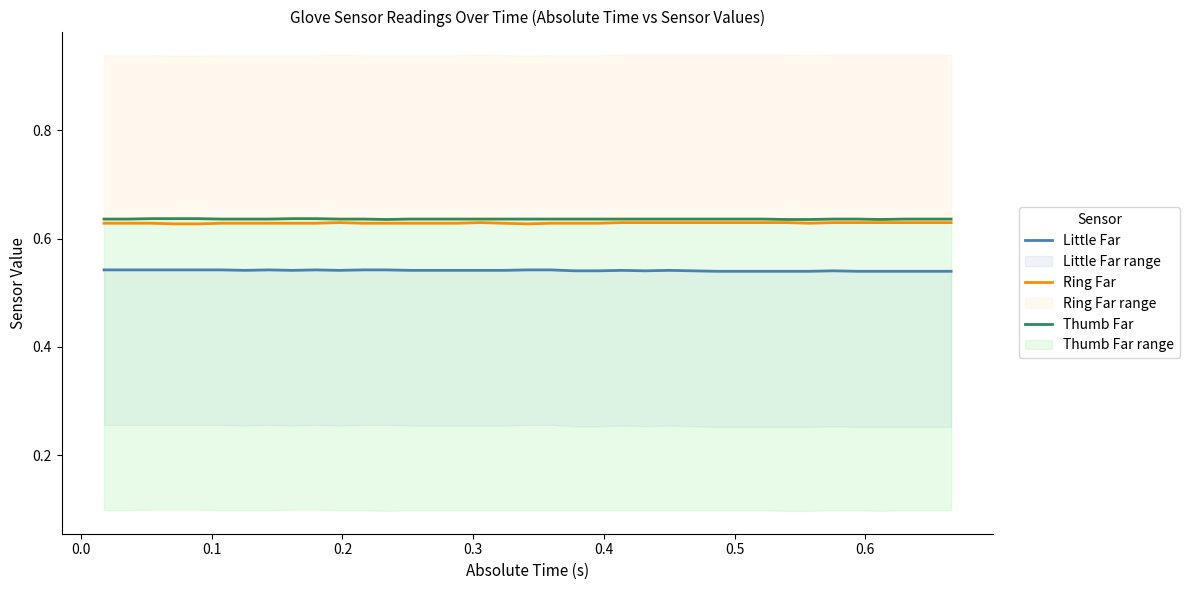

What is the highest value of the Ring Far series?

0.6